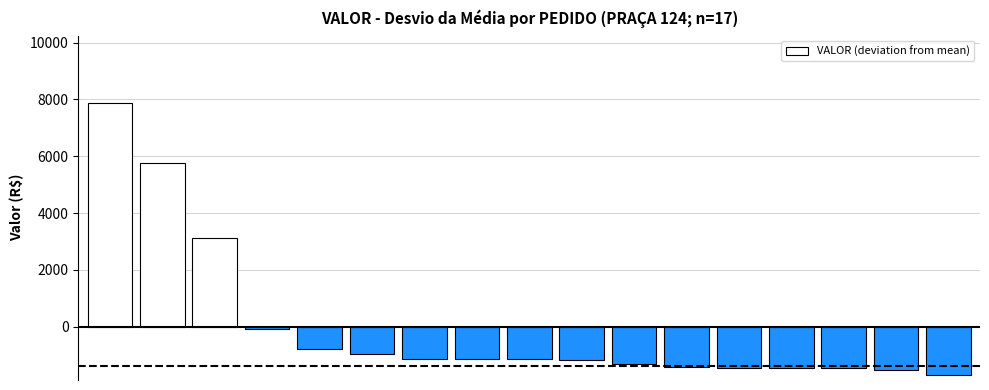

What is the difference between the maximum and second lowest values?

9416.8